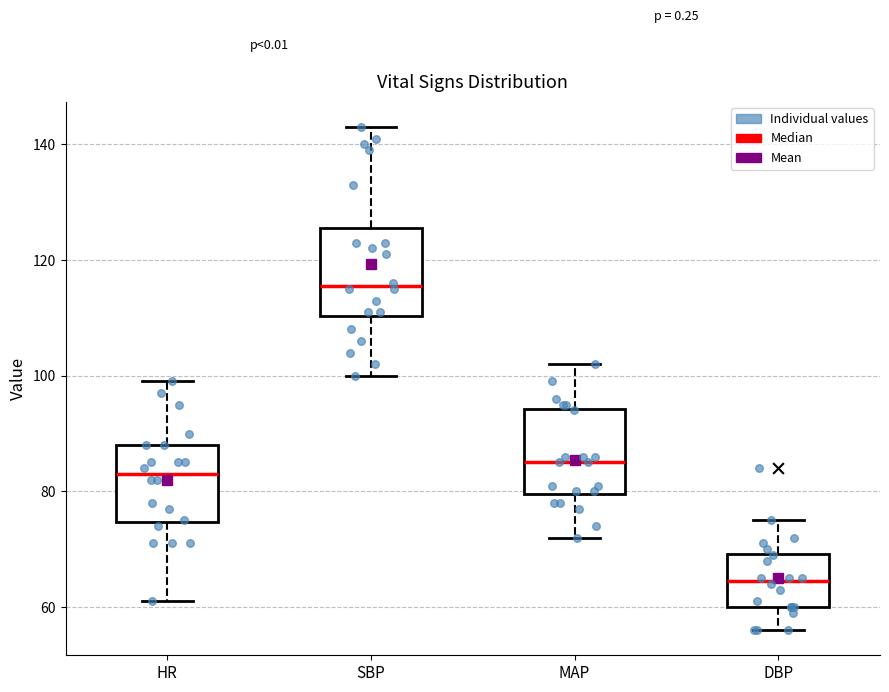

Where is the lower edge of the box for MAP on the y-axis? The values are not printed on the chart, so give them approximately, as read against the axis.

80